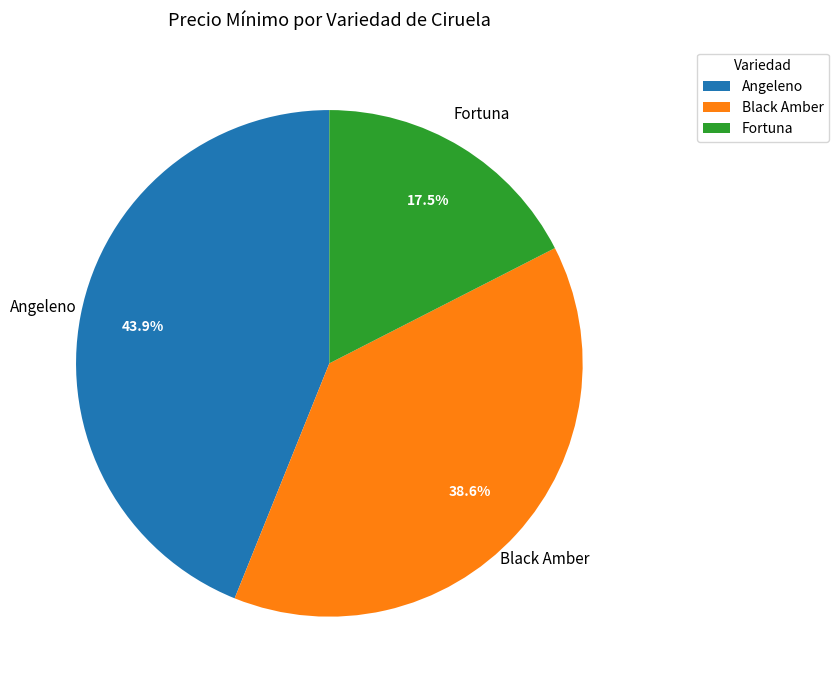

True or false: Fortuna accounts for 1% of the total.

False